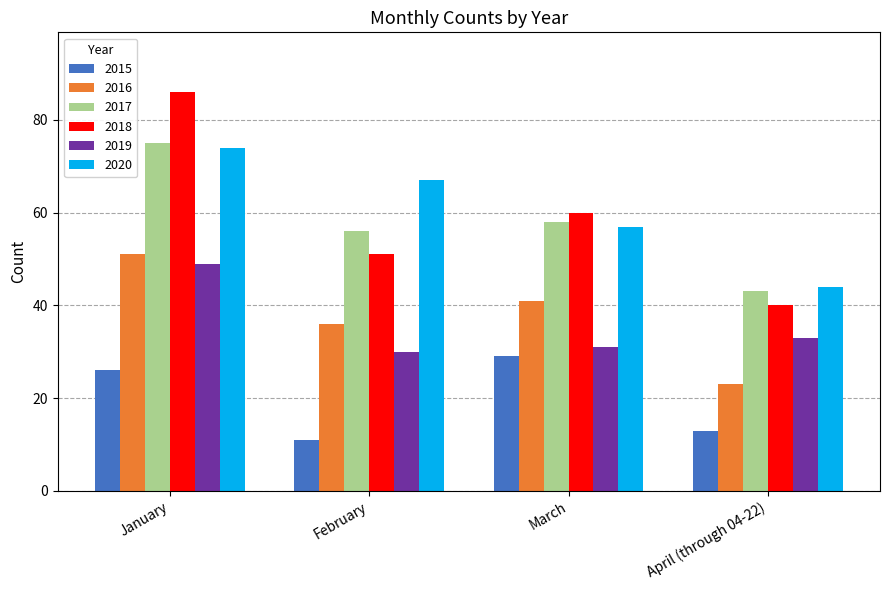

What is the label of the 4th bar from the left?

April (through 04-22)